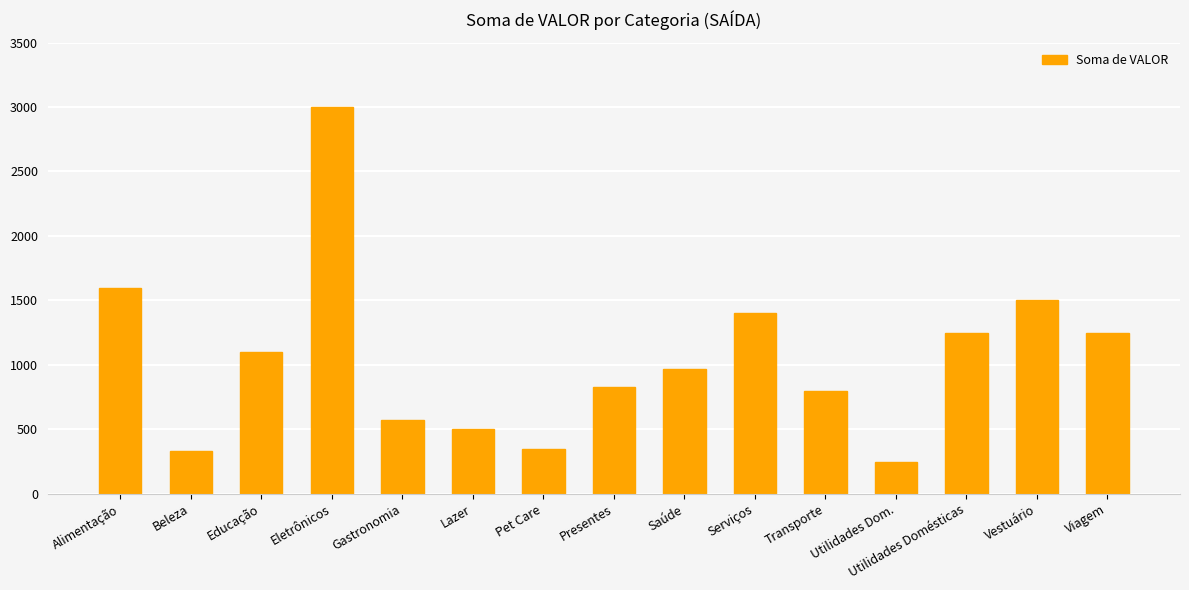

Reading right to left, list all the values displayed in this chart.

Viagem=1250	Vestuário=1500	Utilidades Domésticas=1250	Utilidades Dom.=250	Transporte=800	Serviços=1400	Saúde=970	Presentes=830	Pet Care=350	Lazer=500	Gastronomia=570	Eletrônicos=3000	Educação=1100	Beleza=330	Alimentação=1600